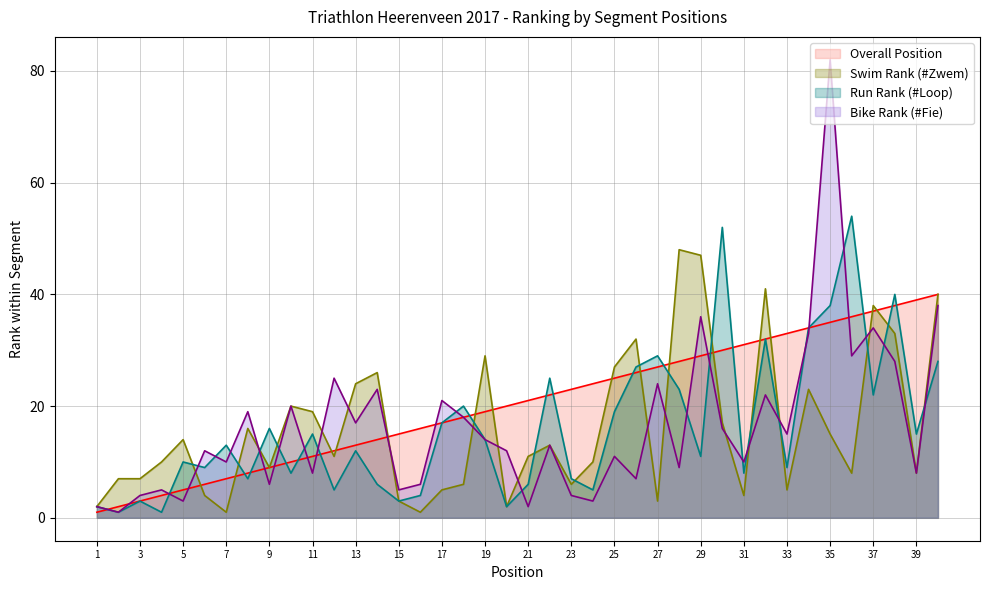

What is the highest value of the #Loop series?

54